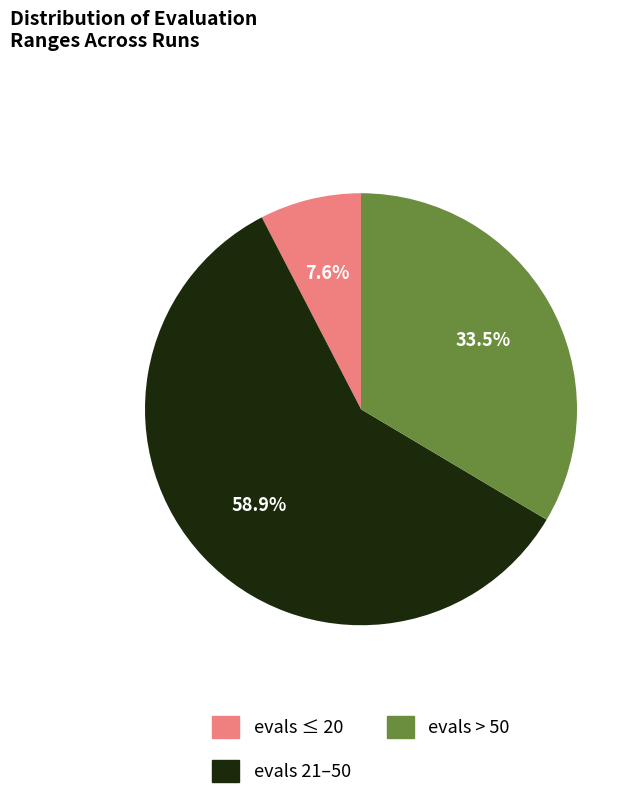

Is there a majority slice in this chart?

Yes